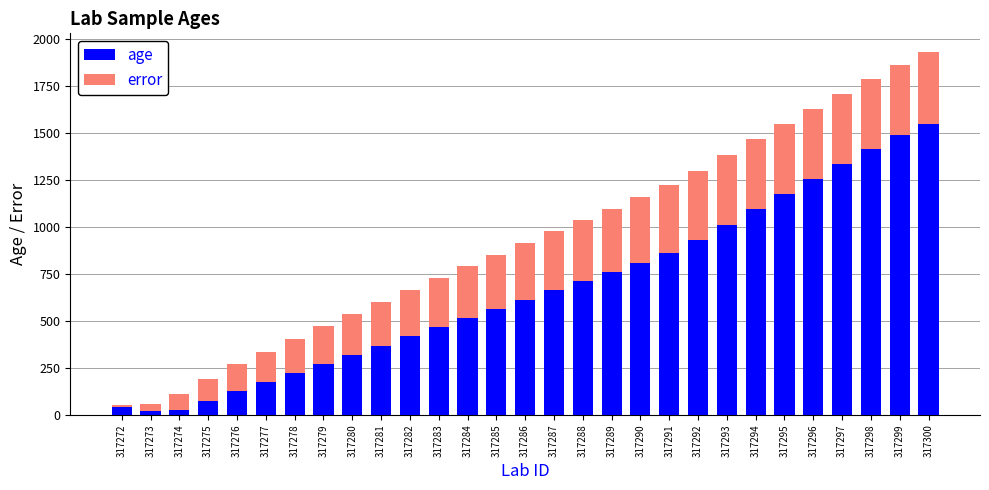

Rank the series by their average value, from lowest to highest.

error, age